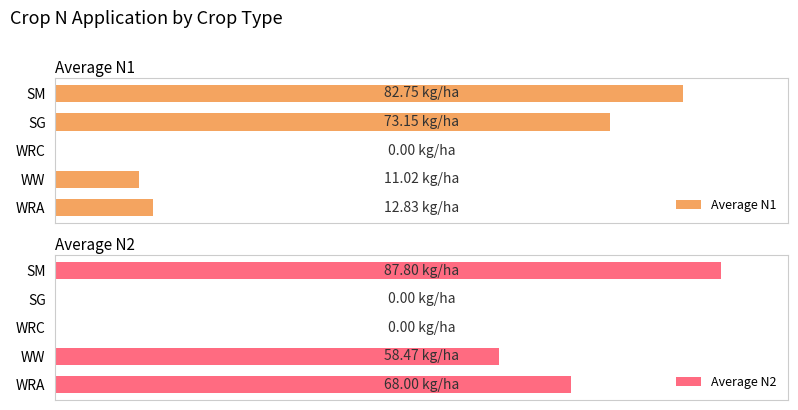

Count the Average N2 values in the range 0 to 68.

4